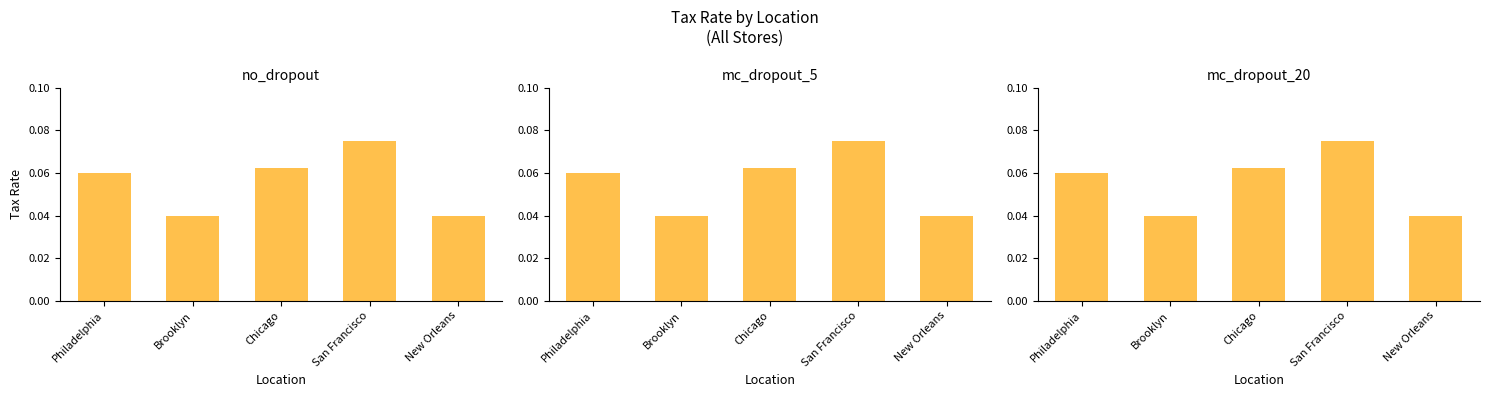

What is the average value?

0.1